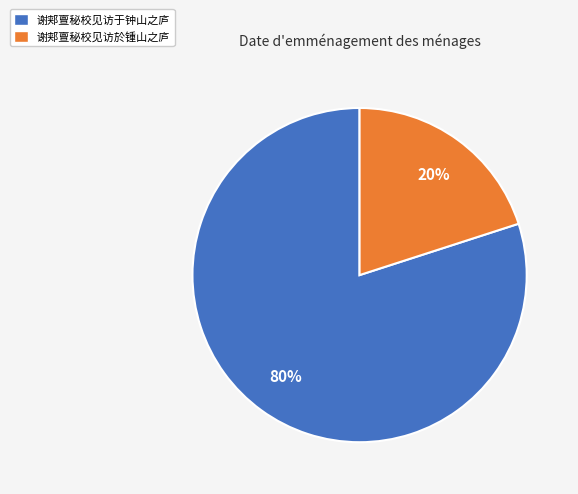

Which slice is the largest?

谢郏亶秘校见访于钟山之庐